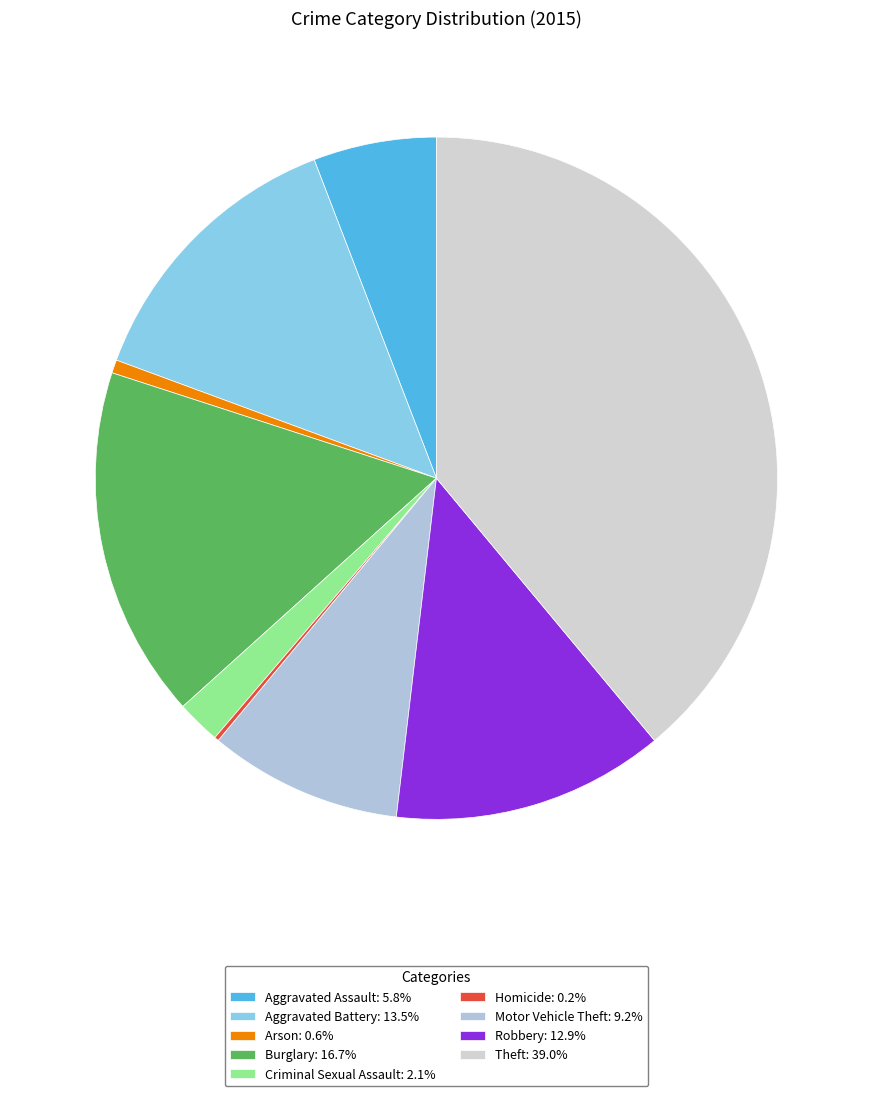

The Homicide slice represents 0% of the pie. True or false?

True